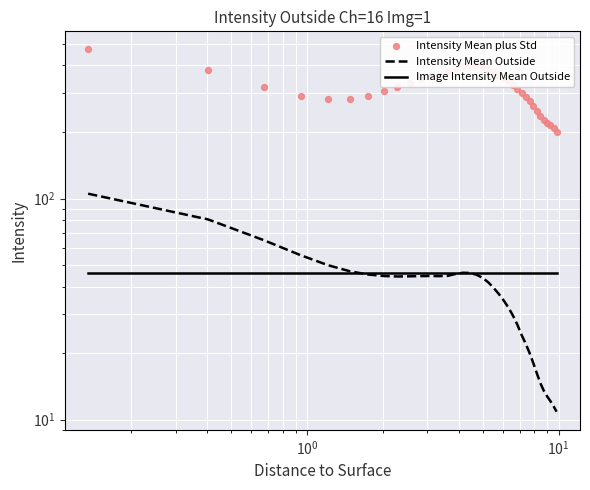

At how many categories does at least one series exceed 335?

16